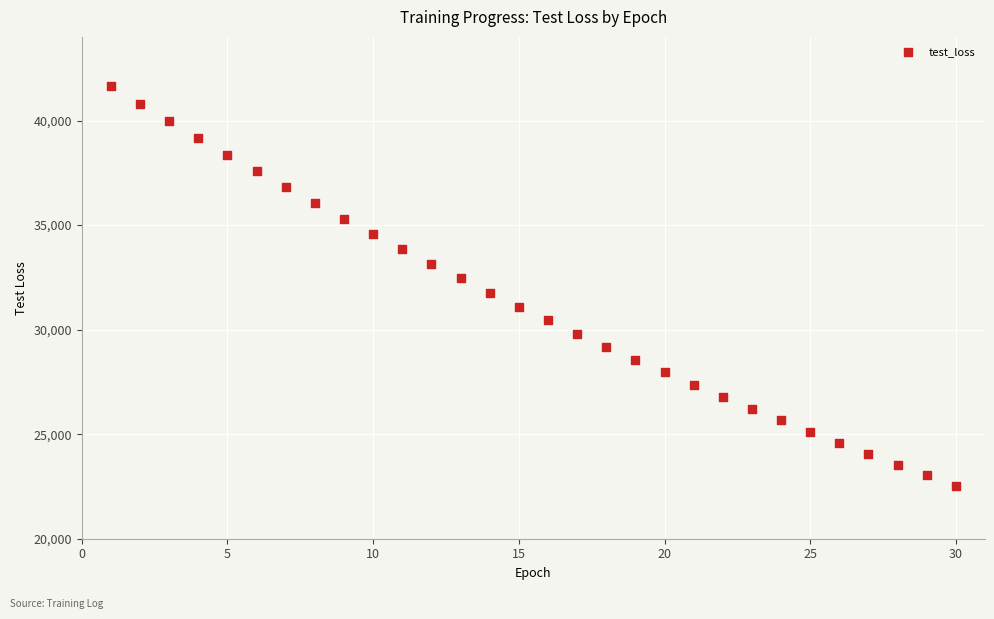

What is the range of Y values (max minus min)?

19104.6